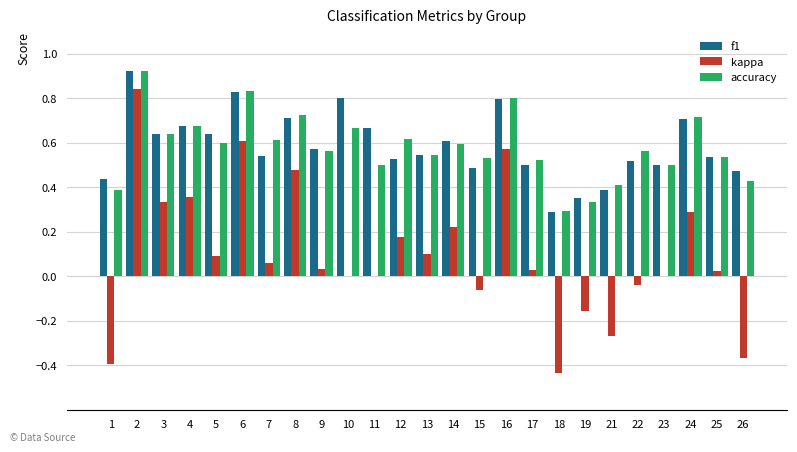

What is the sum of all f1 values?

14.7